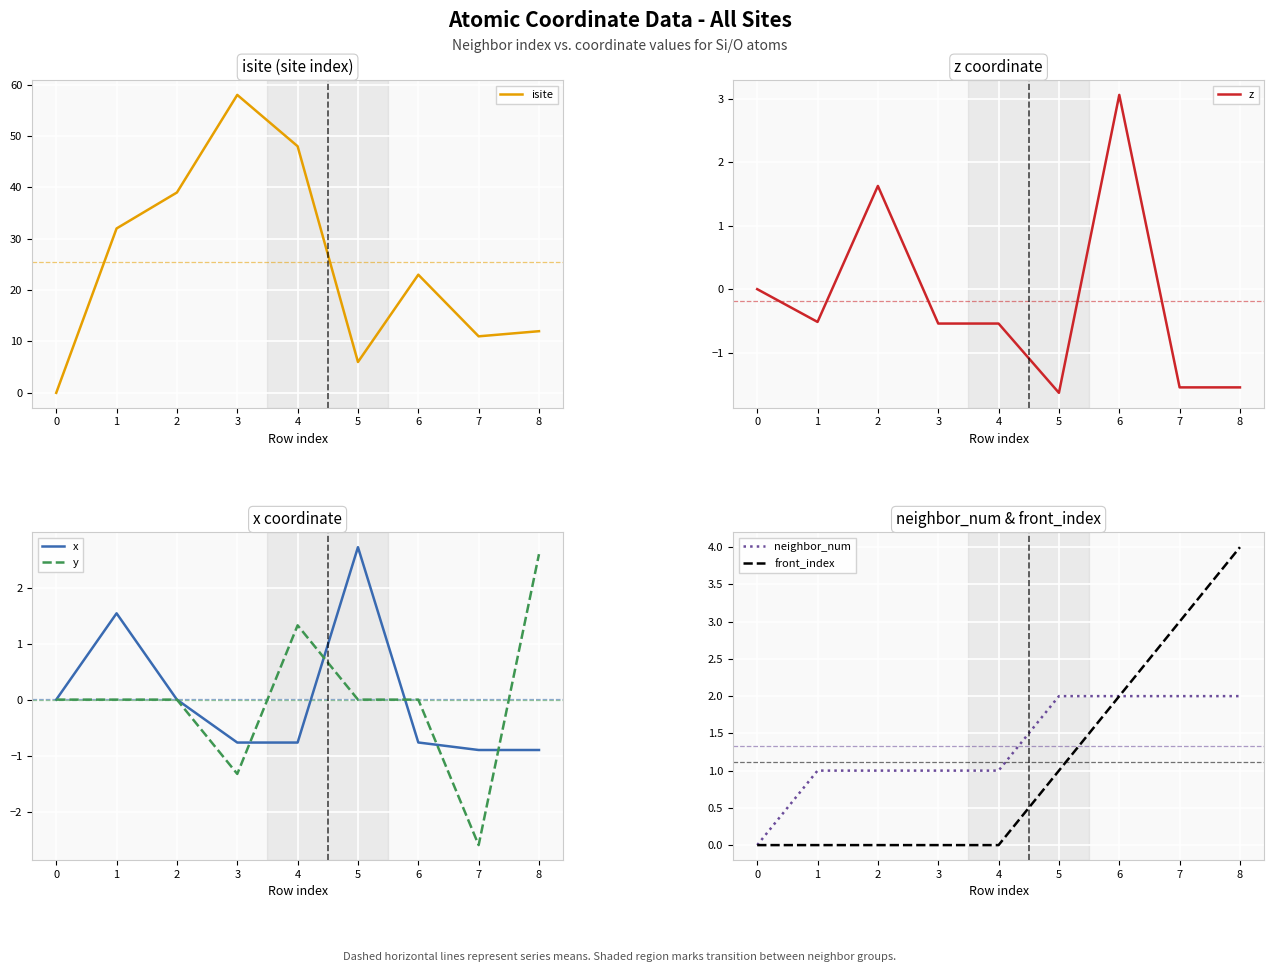

Is the value of neighbor_num at 0 greater than the value of front_index at 8?

No